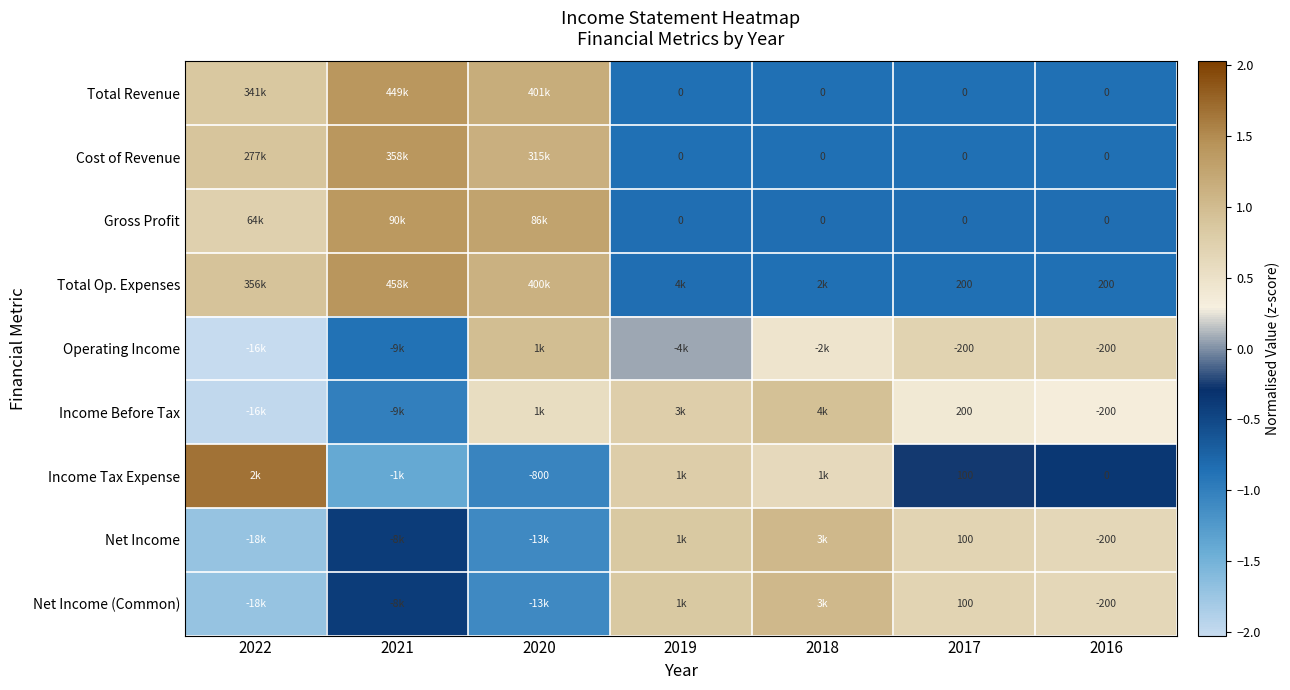

At how many categories does at least one series exceed 1?

4